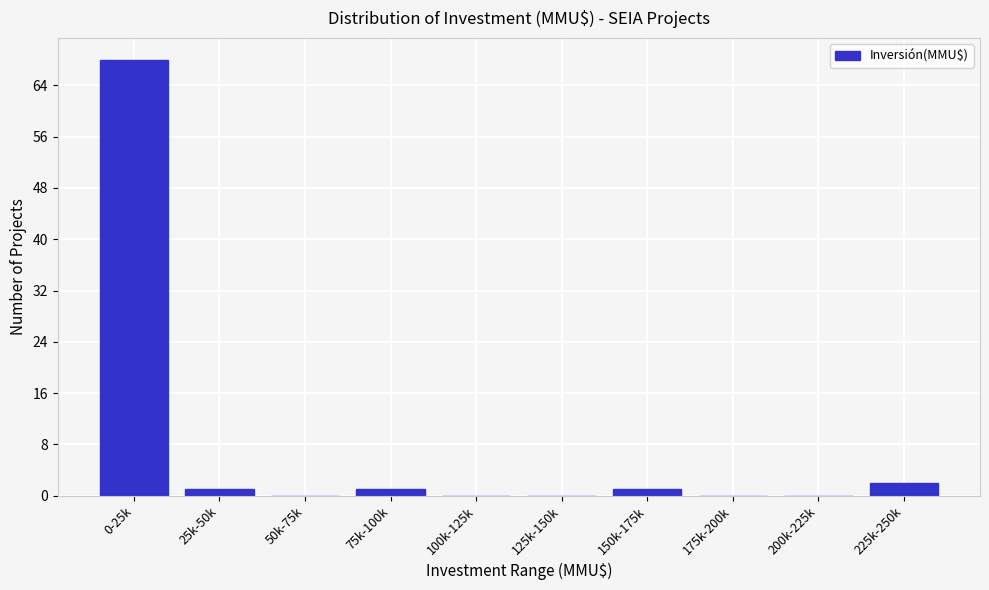

Reading left to right, extract all data points from this chart.

0-25k=68	25k-50k=1	50k-75k=0	75k-100k=1	100k-125k=0	125k-150k=0	150k-175k=1	175k-200k=0	200k-225k=0	225k-250k=2